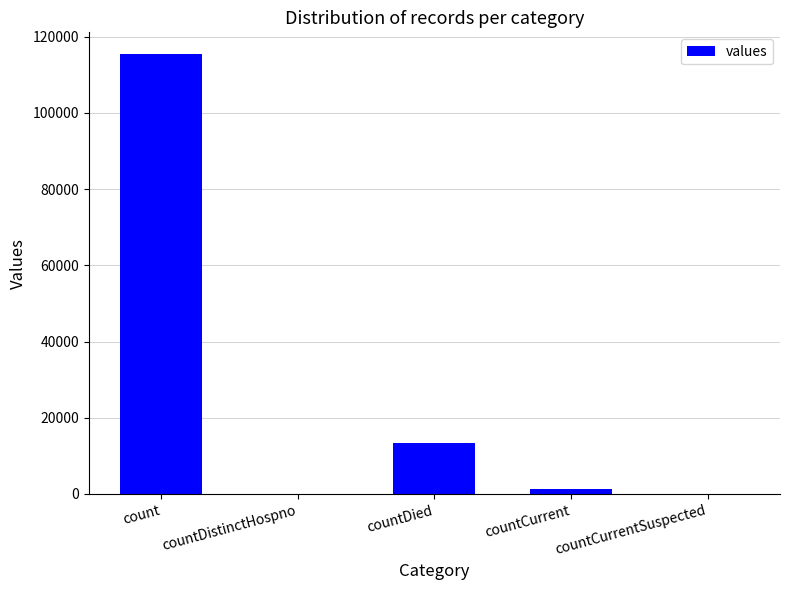

Count the number of categories in the chart.

5